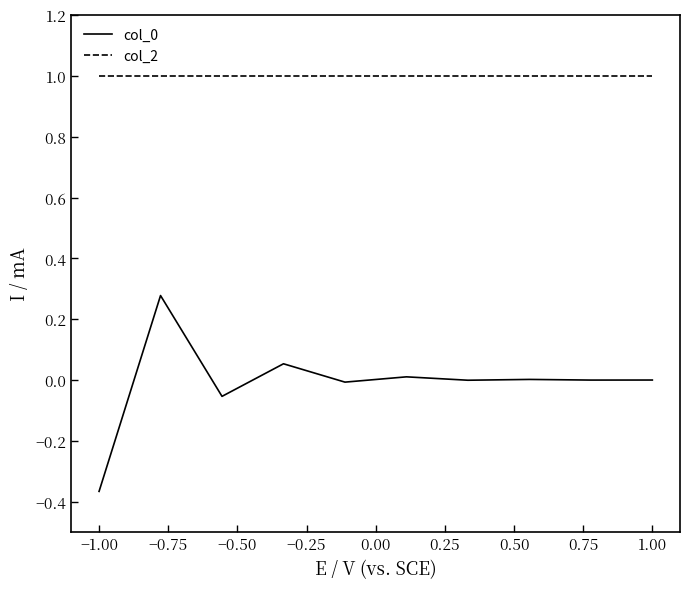

Does the chart display data point markers on the line(s)?

No